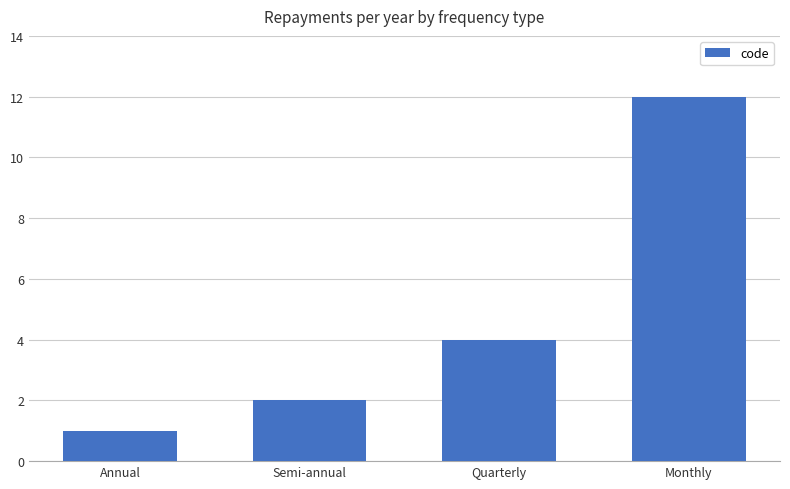

How many data points are less than 4?

2